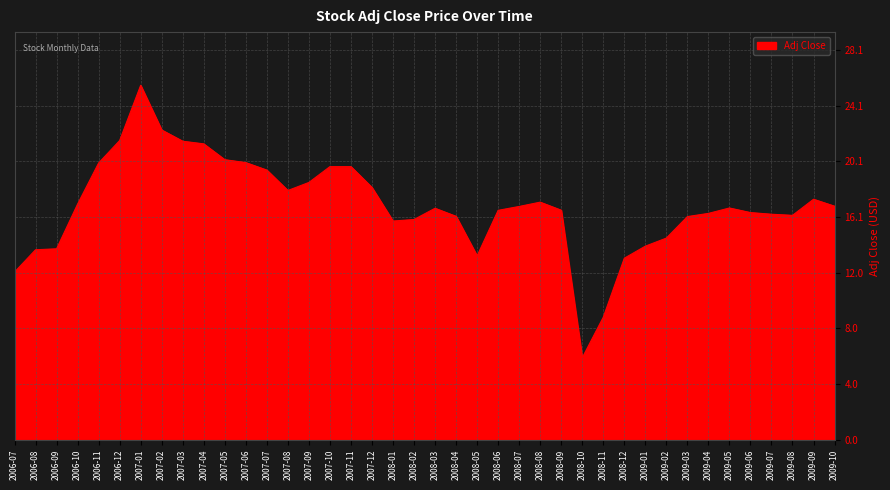

What position from the right is 2006-10?

37